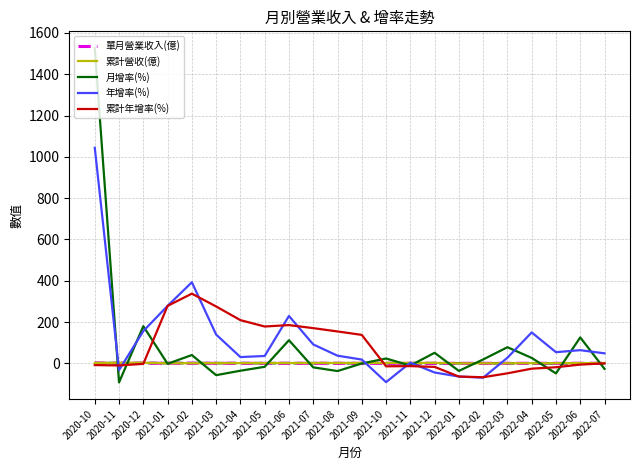

The value of 年增率(%) at 2022-04 is 235.9. True or false?

False